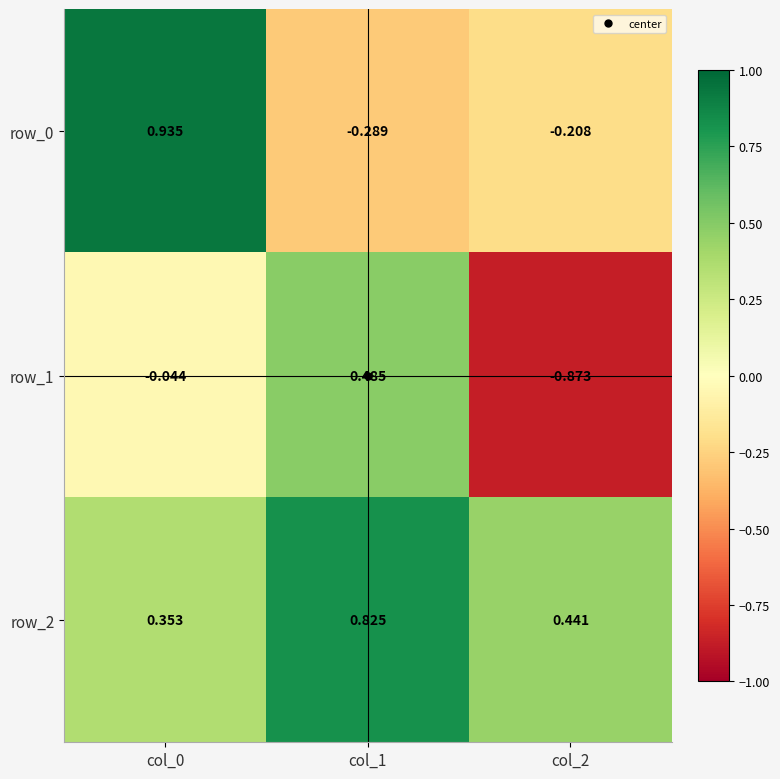

Is the value of row_2 at col_0 greater than the value of row_1 at col_0?

Yes